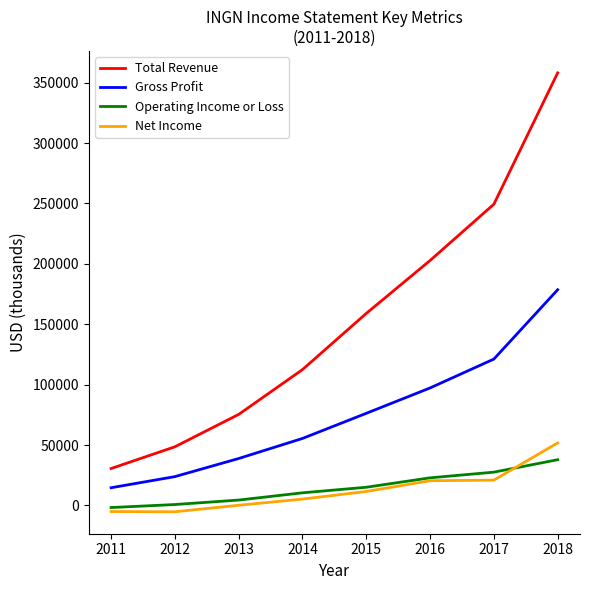

What is the total value across all series at 2013?

119000